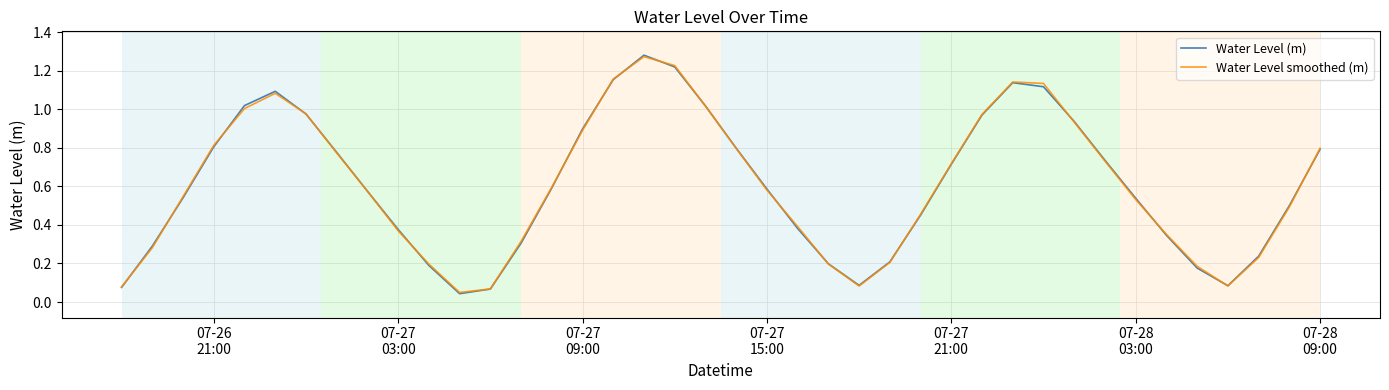

What is the difference between the maximum and minimum values in the Water Level smoothed (m) series?

1.2